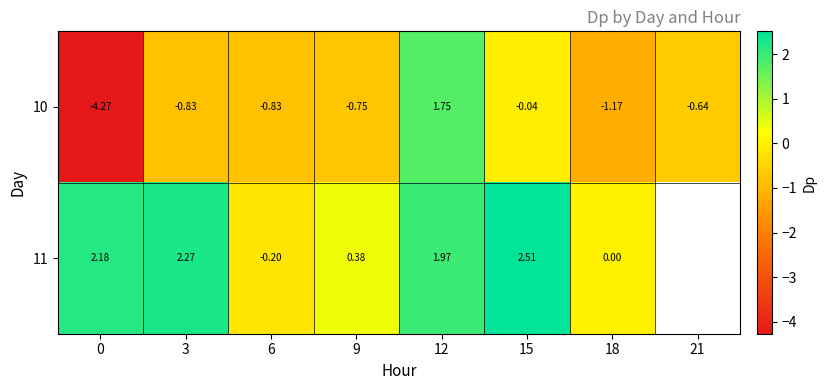

Where does the 10 series first go above 0?

12